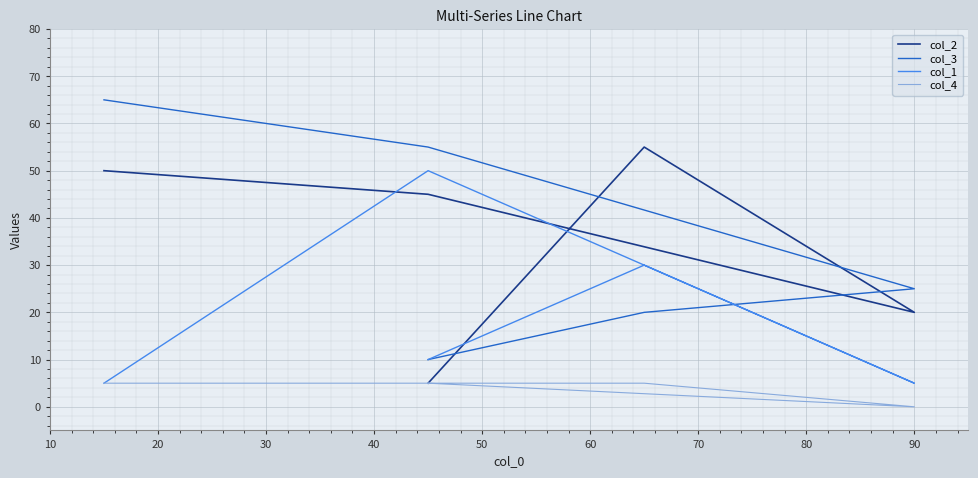

How many intersections are there between col_1 and col_2?

3